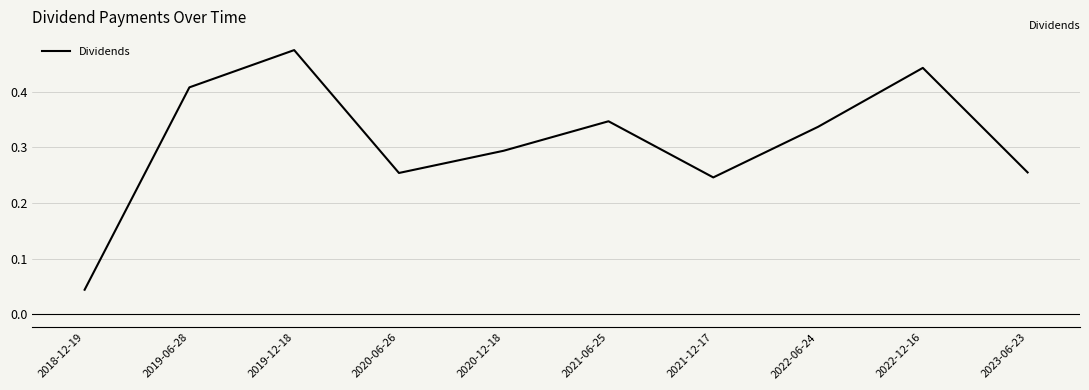

What position from the left is 2020-06-26?

4